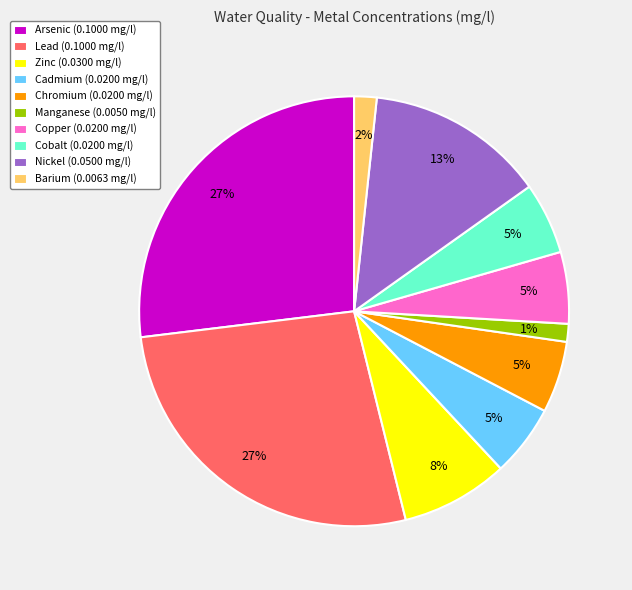

To the nearest percent, what percentage of the pie is Chromium (0.0200 mg/l)?

5%